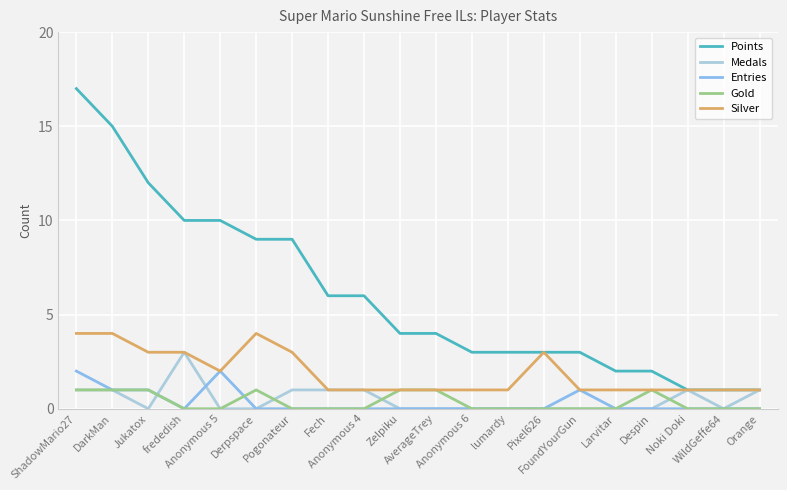

List the series in order of their peak value, lowest first.

Gold, Entries, Medals, Silver, Points